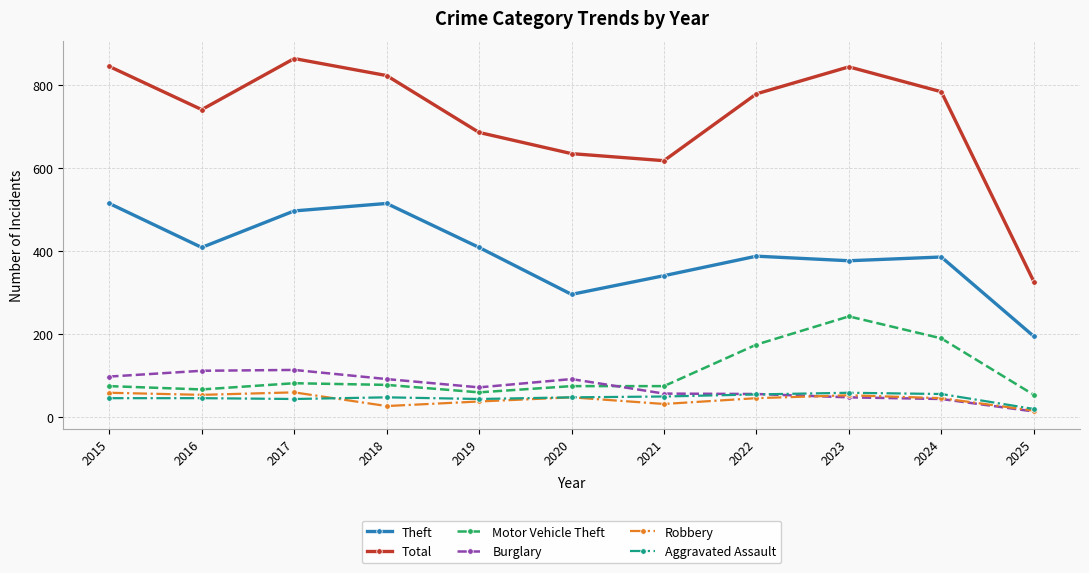

What is the minimum value shown in the chart?

14